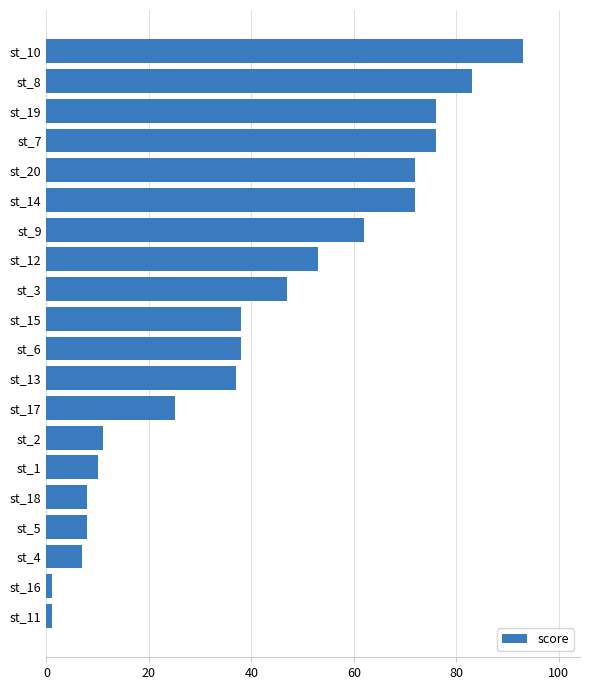

What is the ratio of the value at st_18 to the value at st_17?

0.3